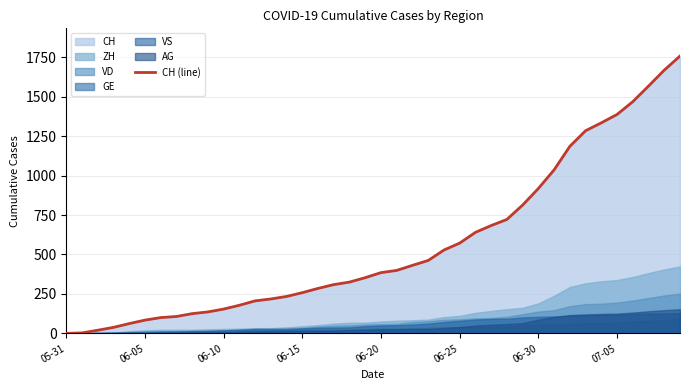

What is the highest value of the CH (line) series?

1757